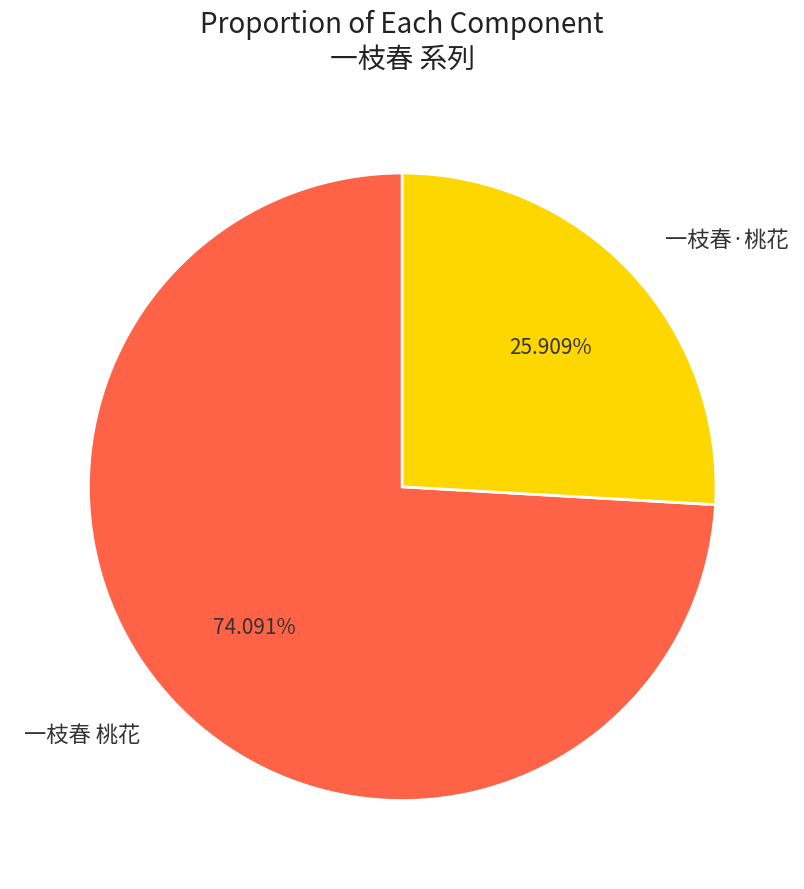

To the nearest percent, what is the average slice percentage?

50%